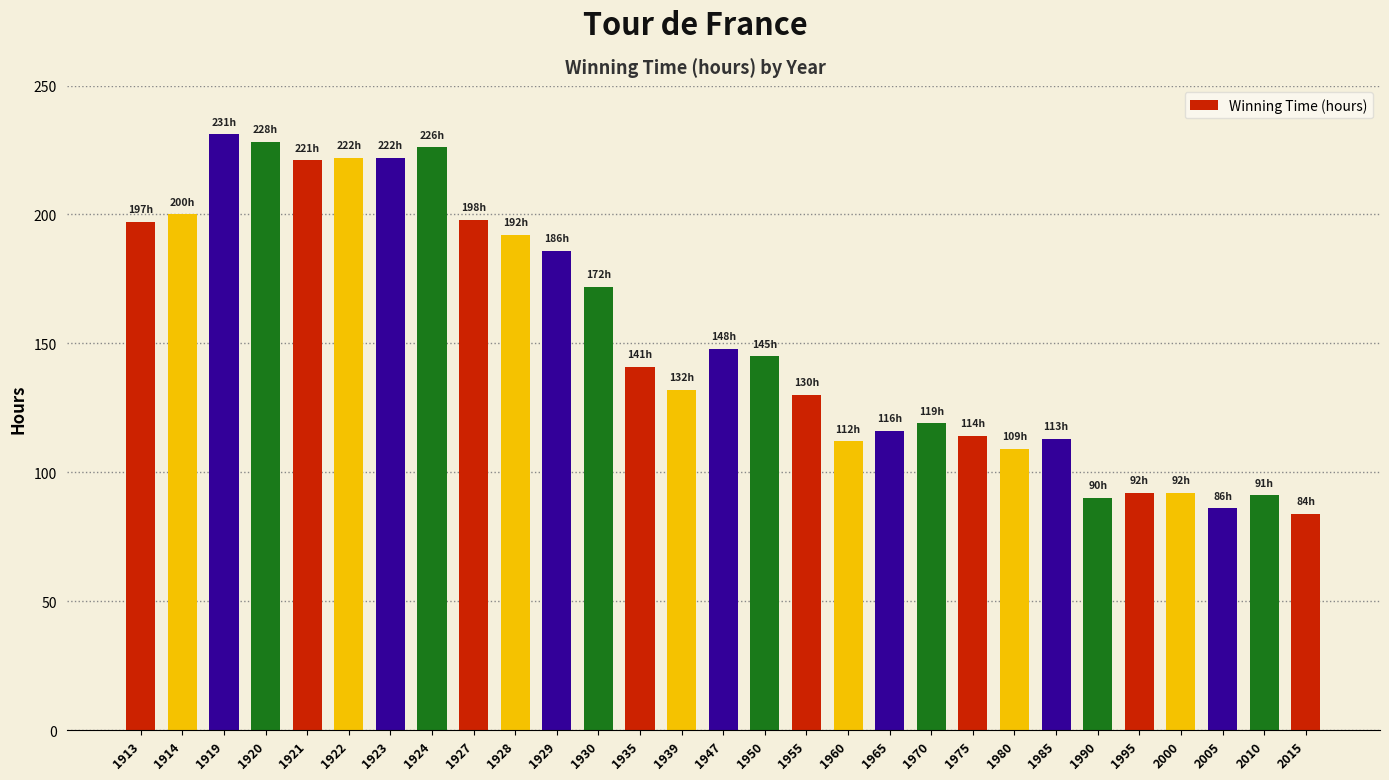

Approximately how many times larger is the value at 2010 compared to 1965?

0.8